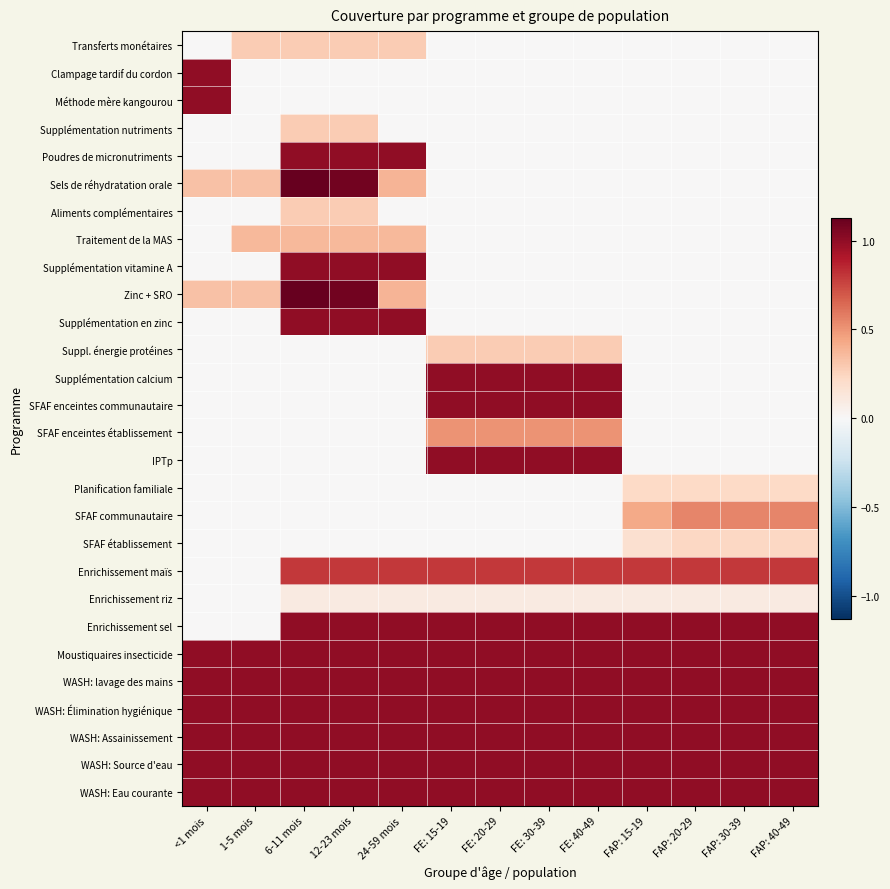

Reading right to left, extract all data points from this chart.

Transferts monétaires: FAP: 40-49=0.0	FAP: 30-39=0.0	FAP: 20-29=0.0	FAP: 15-19=0.0	FE: 40-49=0.0	FE: 30-39=0.0	FE: 20-29=0.0	FE: 15-19=0.0	24-59 mois=0.3	12-23 mois=0.3	6-11 mois=0.3	1-5 mois=0.3	<1 mois=0.0
Clampage tardif du cordon: FAP: 40-49=0.0	FAP: 30-39=0.0	FAP: 20-29=0.0	FAP: 15-19=0.0	FE: 40-49=0.0	FE: 30-39=0.0	FE: 20-29=0.0	FE: 15-19=0.0	24-59 mois=0.0	12-23 mois=0.0	6-11 mois=0.0	1-5 mois=0.0	<1 mois=1.0
Méthode mère kangourou: FAP: 40-49=0.0	FAP: 30-39=0.0	FAP: 20-29=0.0	FAP: 15-19=0.0	FE: 40-49=0.0	FE: 30-39=0.0	FE: 20-29=0.0	FE: 15-19=0.0	24-59 mois=0.0	12-23 mois=0.0	6-11 mois=0.0	1-5 mois=0.0	<1 mois=1.0
Supplémentation nutriments: FAP: 40-49=0.0	FAP: 30-39=0.0	FAP: 20-29=0.0	FAP: 15-19=0.0	FE: 40-49=0.0	FE: 30-39=0.0	FE: 20-29=0.0	FE: 15-19=0.0	24-59 mois=0.0	12-23 mois=0.3	6-11 mois=0.3	1-5 mois=0.0	<1 mois=0.0
Poudres de micronutriments: FAP: 40-49=0.0	FAP: 30-39=0.0	FAP: 20-29=0.0	FAP: 15-19=0.0	FE: 40-49=0.0	FE: 30-39=0.0	FE: 20-29=0.0	FE: 15-19=0.0	24-59 mois=1.0	12-23 mois=1.0	6-11 mois=1.0	1-5 mois=0.0	<1 mois=0.0
Sels de réhydratation orale: FAP: 40-49=0.0	FAP: 30-39=0.0	FAP: 20-29=0.0	FAP: 15-19=0.0	FE: 40-49=0.0	FE: 30-39=0.0	FE: 20-29=0.0	FE: 15-19=0.0	24-59 mois=0.4	12-23 mois=1.1	6-11 mois=1.1	1-5 mois=0.3	<1 mois=0.3
Aliments complémentaires: FAP: 40-49=0.0	FAP: 30-39=0.0	FAP: 20-29=0.0	FAP: 15-19=0.0	FE: 40-49=0.0	FE: 30-39=0.0	FE: 20-29=0.0	FE: 15-19=0.0	24-59 mois=0.0	12-23 mois=0.3	6-11 mois=0.3	1-5 mois=0.0	<1 mois=0.0
Traitement de la MAS: FAP: 40-49=0.0	FAP: 30-39=0.0	FAP: 20-29=0.0	FAP: 15-19=0.0	FE: 40-49=0.0	FE: 30-39=0.0	FE: 20-29=0.0	FE: 15-19=0.0	24-59 mois=0.4	12-23 mois=0.4	6-11 mois=0.4	1-5 mois=0.4	<1 mois=0.0
Supplémentation vitamine A: FAP: 40-49=0.0	FAP: 30-39=0.0	FAP: 20-29=0.0	FAP: 15-19=0.0	FE: 40-49=0.0	FE: 30-39=0.0	FE: 20-29=0.0	FE: 15-19=0.0	24-59 mois=1.0	12-23 mois=1.0	6-11 mois=1.0	1-5 mois=0.0	<1 mois=0.0
Zinc + SRO: FAP: 40-49=0.0	FAP: 30-39=0.0	FAP: 20-29=0.0	FAP: 15-19=0.0	FE: 40-49=0.0	FE: 30-39=0.0	FE: 20-29=0.0	FE: 15-19=0.0	24-59 mois=0.4	12-23 mois=1.1	6-11 mois=1.1	1-5 mois=0.3	<1 mois=0.3
Supplémentation en zinc: FAP: 40-49=0.0	FAP: 30-39=0.0	FAP: 20-29=0.0	FAP: 15-19=0.0	FE: 40-49=0.0	FE: 30-39=0.0	FE: 20-29=0.0	FE: 15-19=0.0	24-59 mois=1.0	12-23 mois=1.0	6-11 mois=1.0	1-5 mois=0.0	<1 mois=0.0
Suppl. énergie protéines: FAP: 40-49=0.0	FAP: 30-39=0.0	FAP: 20-29=0.0	FAP: 15-19=0.0	FE: 40-49=0.3	FE: 30-39=0.3	FE: 20-29=0.3	FE: 15-19=0.3	24-59 mois=0.0	12-23 mois=0.0	6-11 mois=0.0	1-5 mois=0.0	<1 mois=0.0
Supplémentation calcium: FAP: 40-49=0.0	FAP: 30-39=0.0	FAP: 20-29=0.0	FAP: 15-19=0.0	FE: 40-49=1.0	FE: 30-39=1.0	FE: 20-29=1.0	FE: 15-19=1.0	24-59 mois=0.0	12-23 mois=0.0	6-11 mois=0.0	1-5 mois=0.0	<1 mois=0.0
SFAF enceintes communautaire: FAP: 40-49=0.0	FAP: 30-39=0.0	FAP: 20-29=0.0	FAP: 15-19=0.0	FE: 40-49=1.0	FE: 30-39=1.0	FE: 20-29=1.0	FE: 15-19=1.0	24-59 mois=0.0	12-23 mois=0.0	6-11 mois=0.0	1-5 mois=0.0	<1 mois=0.0
SFAF enceintes établissement: FAP: 40-49=0.0	FAP: 30-39=0.0	FAP: 20-29=0.0	FAP: 15-19=0.0	FE: 40-49=0.5	FE: 30-39=0.5	FE: 20-29=0.5	FE: 15-19=0.5	24-59 mois=0.0	12-23 mois=0.0	6-11 mois=0.0	1-5 mois=0.0	<1 mois=0.0
IPTp: FAP: 40-49=0.0	FAP: 30-39=0.0	FAP: 20-29=0.0	FAP: 15-19=0.0	FE: 40-49=1.0	FE: 30-39=1.0	FE: 20-29=1.0	FE: 15-19=1.0	24-59 mois=0.0	12-23 mois=0.0	6-11 mois=0.0	1-5 mois=0.0	<1 mois=0.0
Planification familiale: FAP: 40-49=0.2	FAP: 30-39=0.2	FAP: 20-29=0.2	FAP: 15-19=0.2	FE: 40-49=0.0	FE: 30-39=0.0	FE: 20-29=0.0	FE: 15-19=0.0	24-59 mois=0.0	12-23 mois=0.0	6-11 mois=0.0	1-5 mois=0.0	<1 mois=0.0
SFAF communautaire: FAP: 40-49=0.5	FAP: 30-39=0.5	FAP: 20-29=0.5	FAP: 15-19=0.4	FE: 40-49=0.0	FE: 30-39=0.0	FE: 20-29=0.0	FE: 15-19=0.0	24-59 mois=0.0	12-23 mois=0.0	6-11 mois=0.0	1-5 mois=0.0	<1 mois=0.0
SFAF établissement: FAP: 40-49=0.2	FAP: 30-39=0.2	FAP: 20-29=0.2	FAP: 15-19=0.2	FE: 40-49=0.0	FE: 30-39=0.0	FE: 20-29=0.0	FE: 15-19=0.0	24-59 mois=0.0	12-23 mois=0.0	6-11 mois=0.0	1-5 mois=0.0	<1 mois=0.0
Enrichissement maïs: FAP: 40-49=0.8	FAP: 30-39=0.8	FAP: 20-29=0.8	FAP: 15-19=0.8	FE: 40-49=0.8	FE: 30-39=0.8	FE: 20-29=0.8	FE: 15-19=0.8	24-59 mois=0.8	12-23 mois=0.8	6-11 mois=0.8	1-5 mois=0.0	<1 mois=0.0
Enrichissement riz: FAP: 40-49=0.1	FAP: 30-39=0.1	FAP: 20-29=0.1	FAP: 15-19=0.1	FE: 40-49=0.1	FE: 30-39=0.1	FE: 20-29=0.1	FE: 15-19=0.1	24-59 mois=0.1	12-23 mois=0.1	6-11 mois=0.1	1-5 mois=0.0	<1 mois=0.0
Enrichissement sel: FAP: 40-49=1.0	FAP: 30-39=1.0	FAP: 20-29=1.0	FAP: 15-19=1.0	FE: 40-49=1.0	FE: 30-39=1.0	FE: 20-29=1.0	FE: 15-19=1.0	24-59 mois=1.0	12-23 mois=1.0	6-11 mois=1.0	1-5 mois=0.0	<1 mois=0.0
Moustiquaires insecticide: FAP: 40-49=1.0	FAP: 30-39=1.0	FAP: 20-29=1.0	FAP: 15-19=1.0	FE: 40-49=1.0	FE: 30-39=1.0	FE: 20-29=1.0	FE: 15-19=1.0	24-59 mois=1.0	12-23 mois=1.0	6-11 mois=1.0	1-5 mois=1.0	<1 mois=1.0
WASH: lavage des mains: FAP: 40-49=1.0	FAP: 30-39=1.0	FAP: 20-29=1.0	FAP: 15-19=1.0	FE: 40-49=1.0	FE: 30-39=1.0	FE: 20-29=1.0	FE: 15-19=1.0	24-59 mois=1.0	12-23 mois=1.0	6-11 mois=1.0	1-5 mois=1.0	<1 mois=1.0
WASH: Élimination hygiénique: FAP: 40-49=1.0	FAP: 30-39=1.0	FAP: 20-29=1.0	FAP: 15-19=1.0	FE: 40-49=1.0	FE: 30-39=1.0	FE: 20-29=1.0	FE: 15-19=1.0	24-59 mois=1.0	12-23 mois=1.0	6-11 mois=1.0	1-5 mois=1.0	<1 mois=1.0
WASH: Assainissement: FAP: 40-49=1.0	FAP: 30-39=1.0	FAP: 20-29=1.0	FAP: 15-19=1.0	FE: 40-49=1.0	FE: 30-39=1.0	FE: 20-29=1.0	FE: 15-19=1.0	24-59 mois=1.0	12-23 mois=1.0	6-11 mois=1.0	1-5 mois=1.0	<1 mois=1.0
WASH: Source d'eau: FAP: 40-49=1.0	FAP: 30-39=1.0	FAP: 20-29=1.0	FAP: 15-19=1.0	FE: 40-49=1.0	FE: 30-39=1.0	FE: 20-29=1.0	FE: 15-19=1.0	24-59 mois=1.0	12-23 mois=1.0	6-11 mois=1.0	1-5 mois=1.0	<1 mois=1.0
WASH: Eau courante: FAP: 40-49=1.0	FAP: 30-39=1.0	FAP: 20-29=1.0	FAP: 15-19=1.0	FE: 40-49=1.0	FE: 30-39=1.0	FE: 20-29=1.0	FE: 15-19=1.0	24-59 mois=1.0	12-23 mois=1.0	6-11 mois=1.0	1-5 mois=1.0	<1 mois=1.0